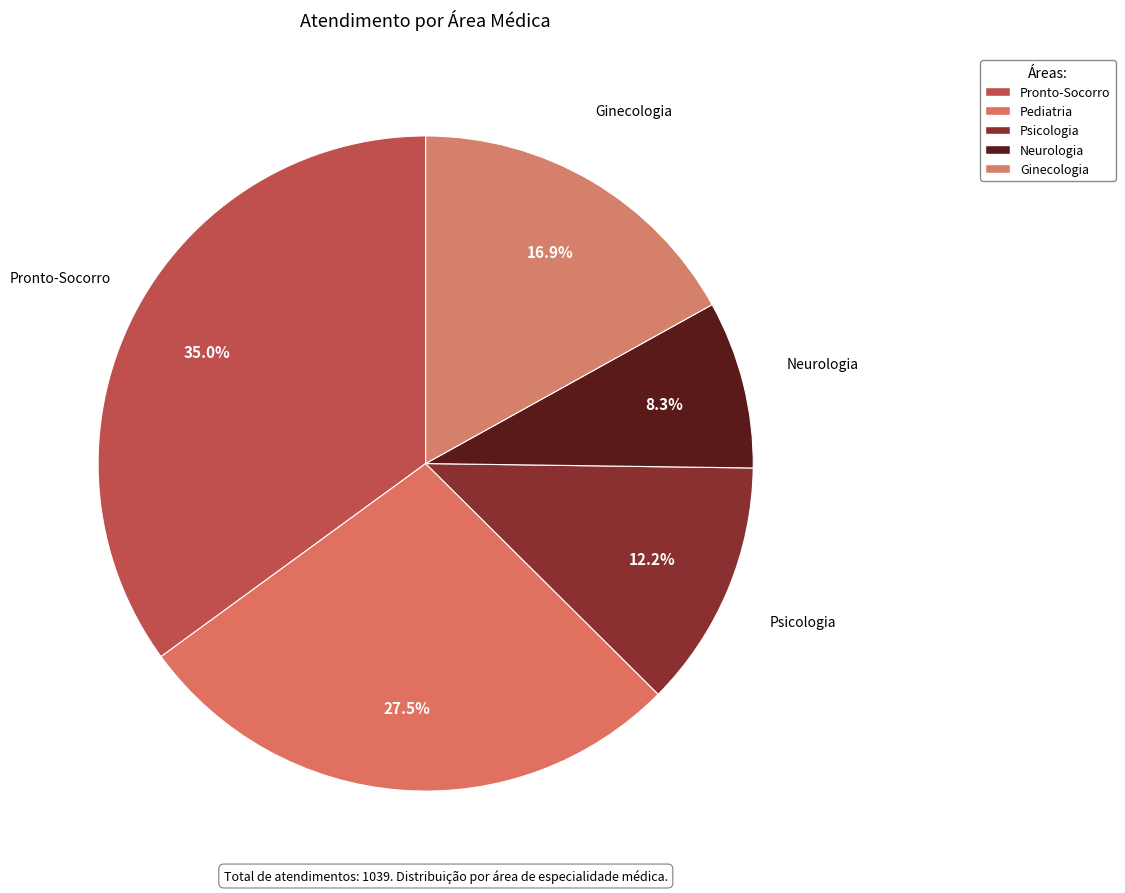

True or false: Pronto-Socorro accounts for 30% of the total.

False